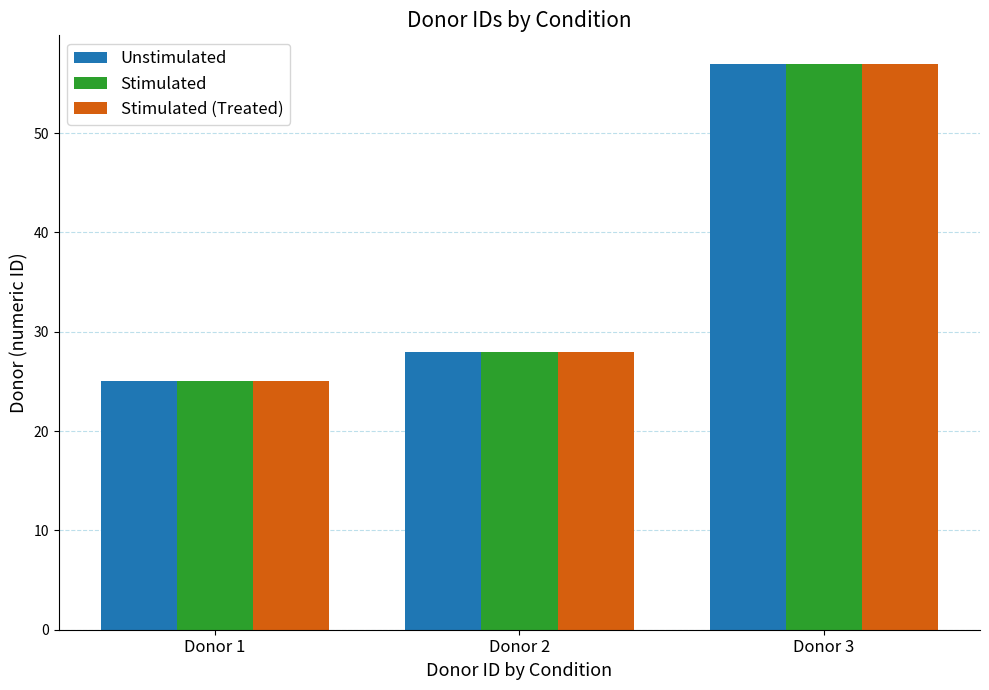

How many groups of bars are there?

3